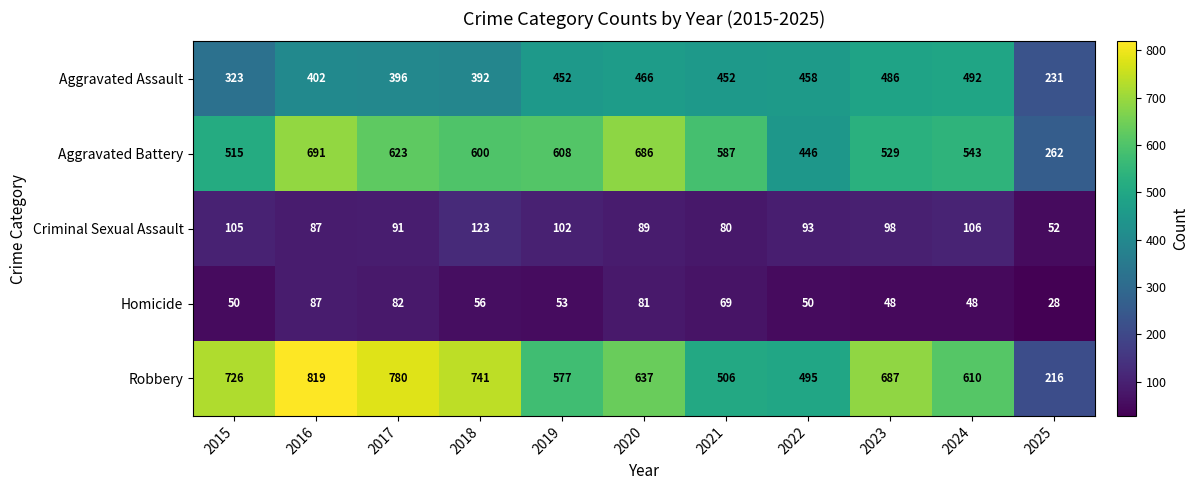

Where does the Homicide series first go above 53?

2016